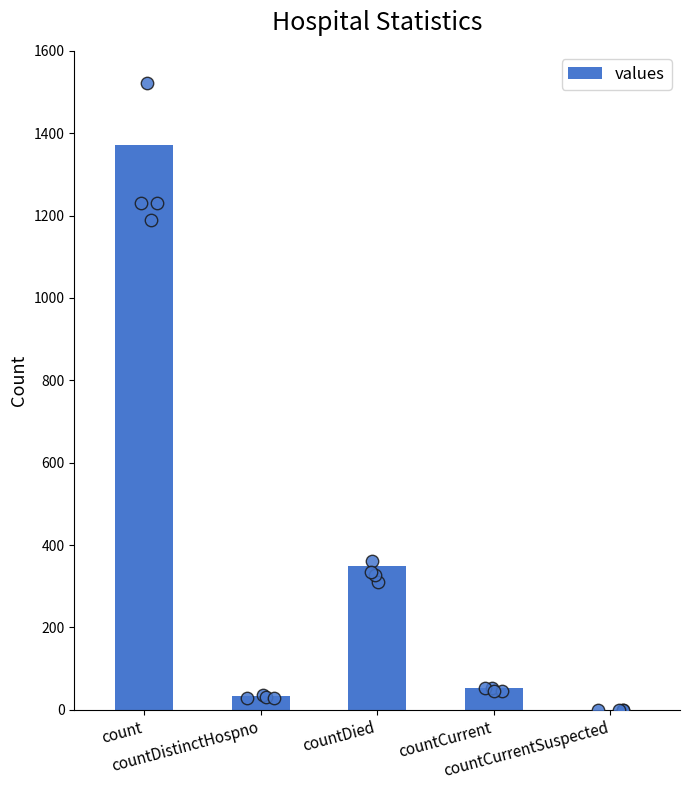

Which has a higher value, countDied or countDistinctHospno?

countDied